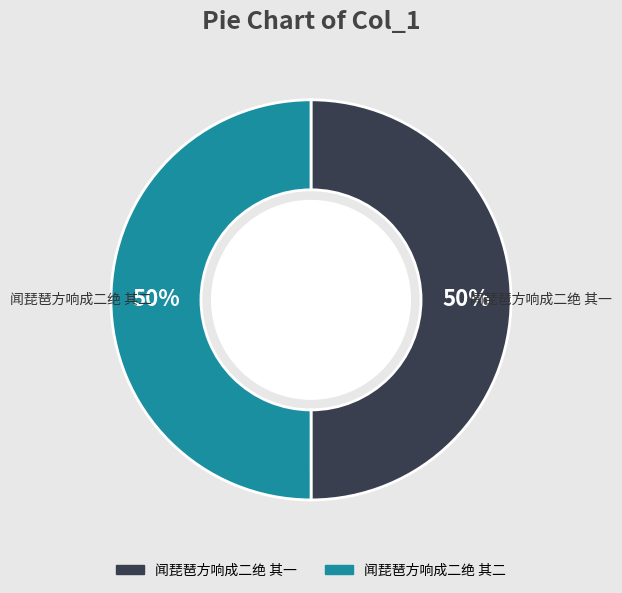

Is it true that 闻琵琶方响成二绝 其一 is 43% of the pie?

False